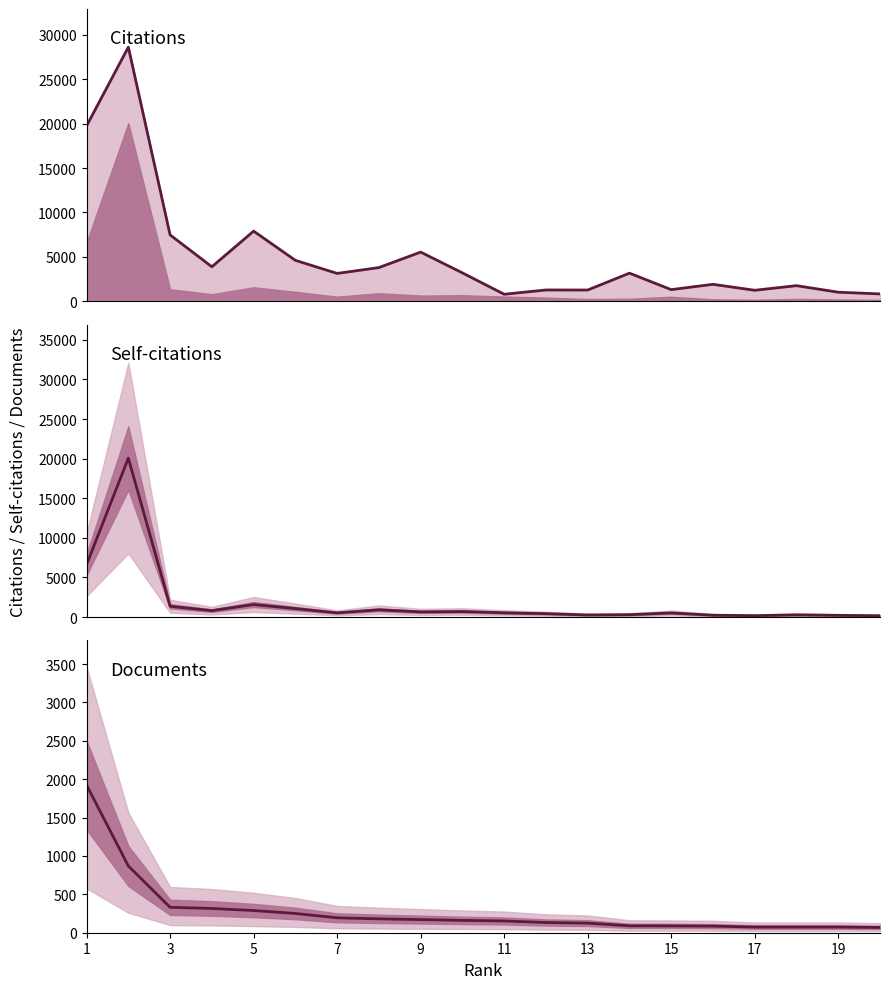

At how many categories does at least one series exceed 25989?

1